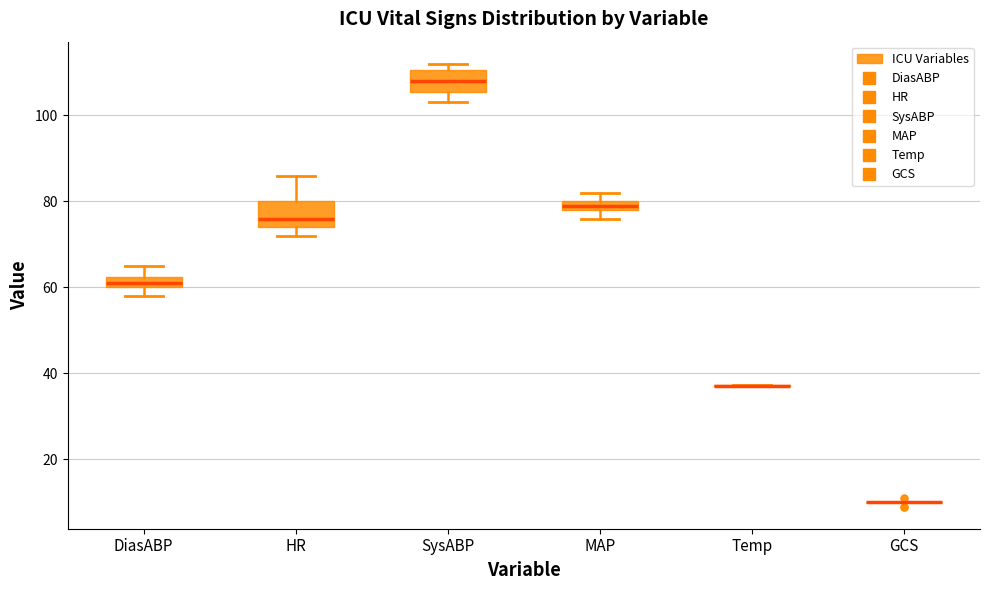

Where does the median line of the box for SysABP sit on the y-axis? The values are not printed on the chart, so give them approximately, as read against the axis.

108